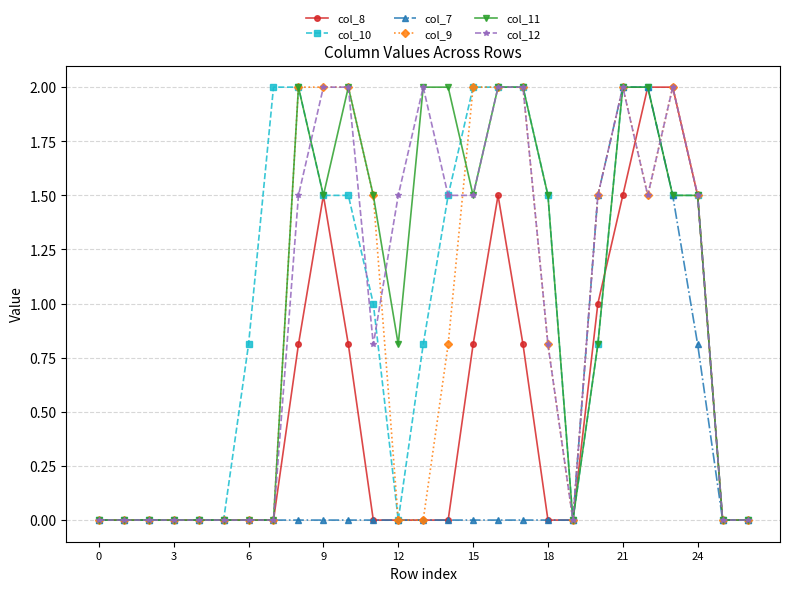

What is the value of the col_8 point at the 16th from the left?

0.8